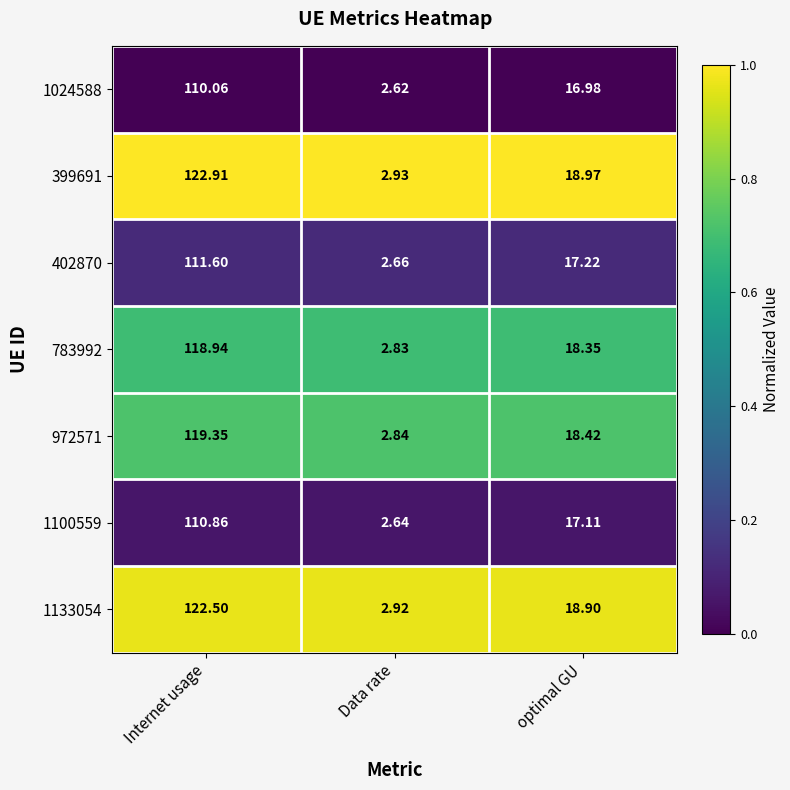

Is the value of 783992 at optimal GU greater than the value of 399691 at Internet usage?

No